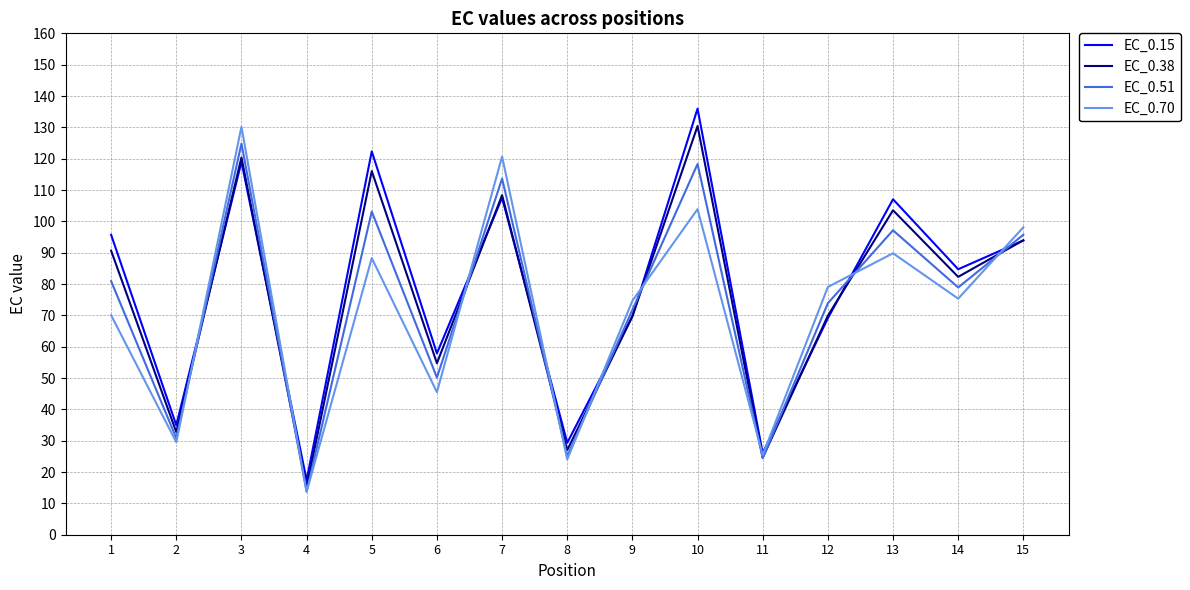

How many intersections are there between EC_0.38 and EC_0.70?

9